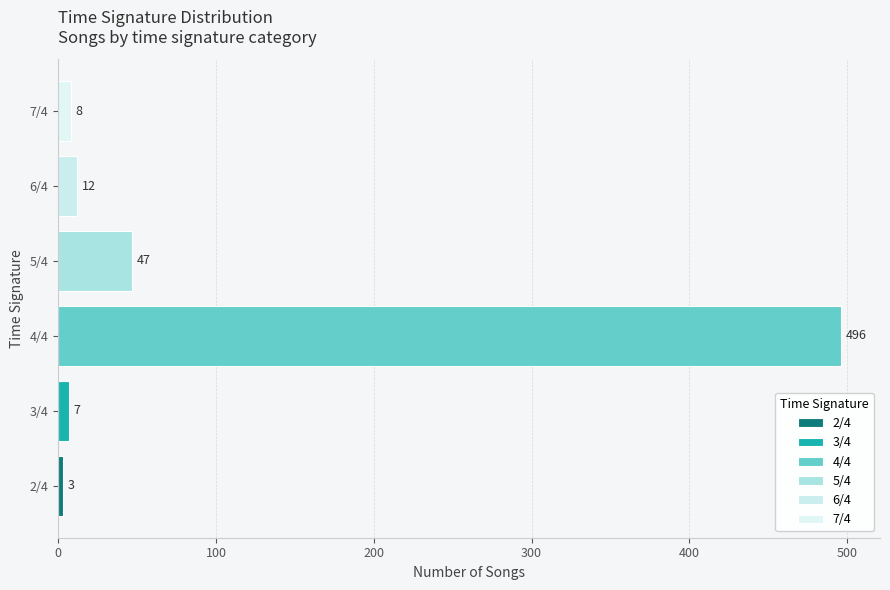

What is the label of the 2nd bar from the left?

3/4